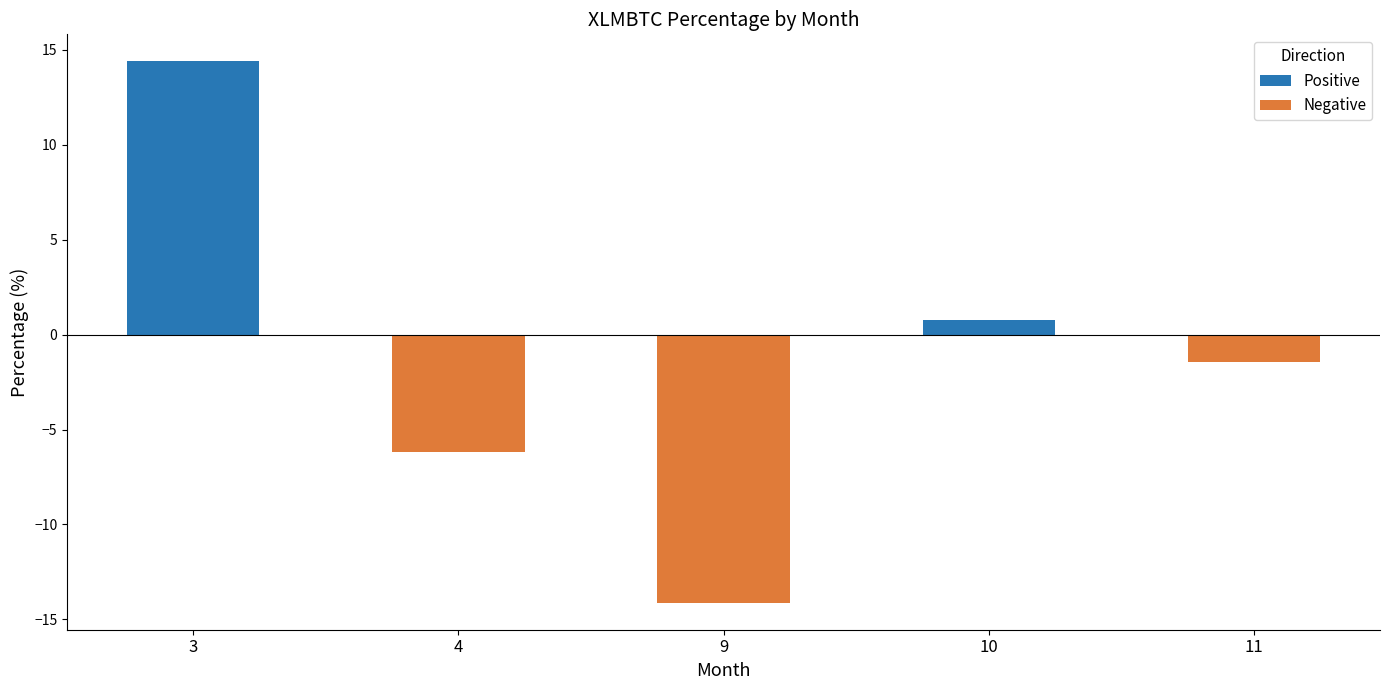

The Negative series shows -6.2 at 4. True or false?

True